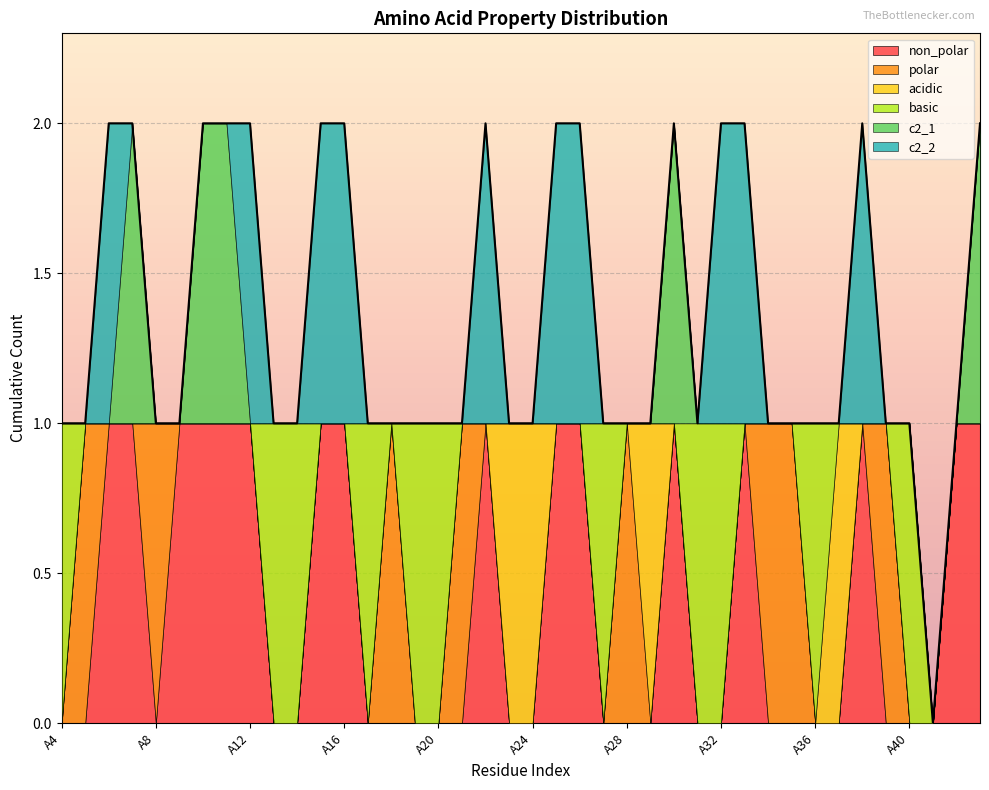

How many interior local valleys does the non_polar series have?

1